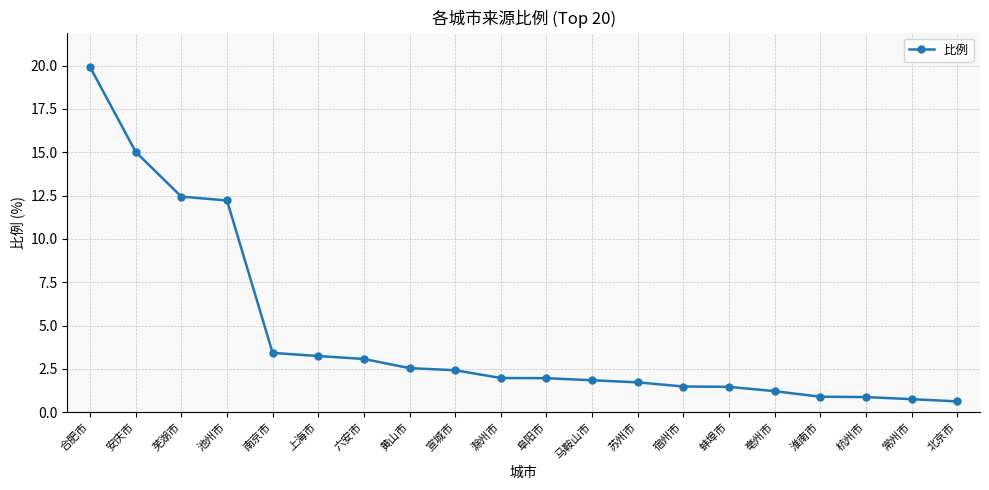

What is the difference between the maximum and minimum values?

19.3